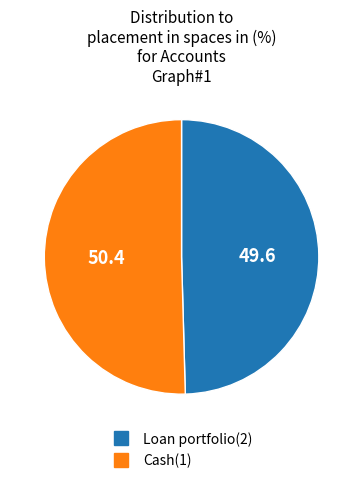

Is Loan portfolio(2) the majority of the pie?

No